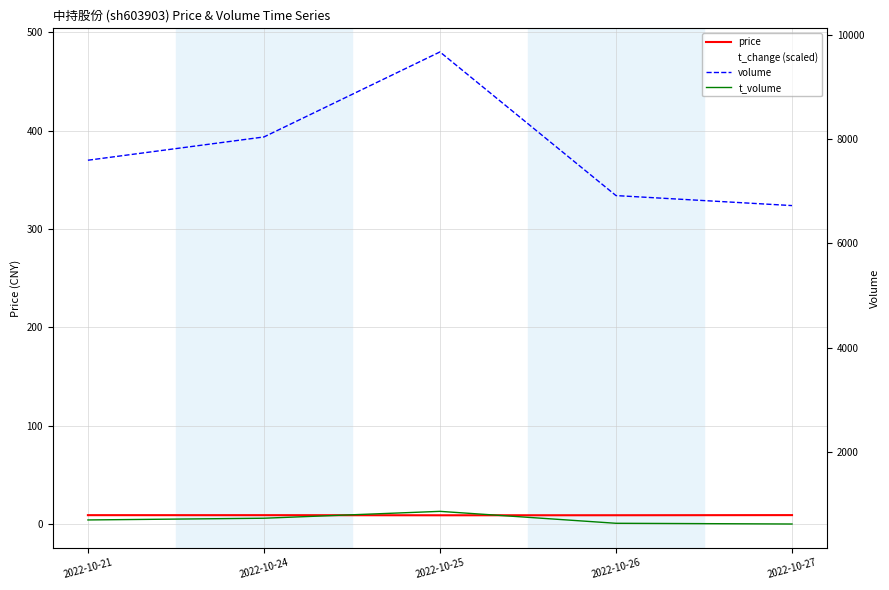

Where is the first local minimum for price?

2022-10-25